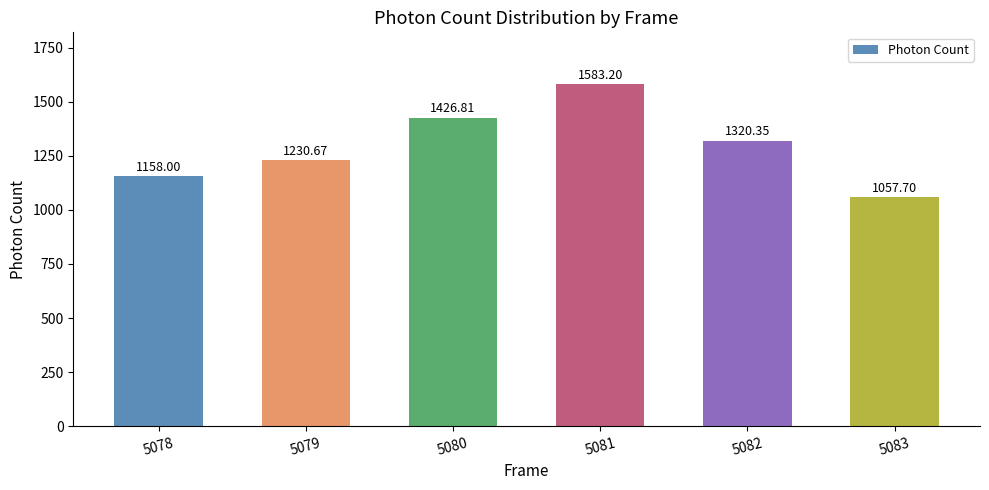

Rank the categories by value from highest to lowest.

5081, 5080, 5082, 5079, 5078, 5083